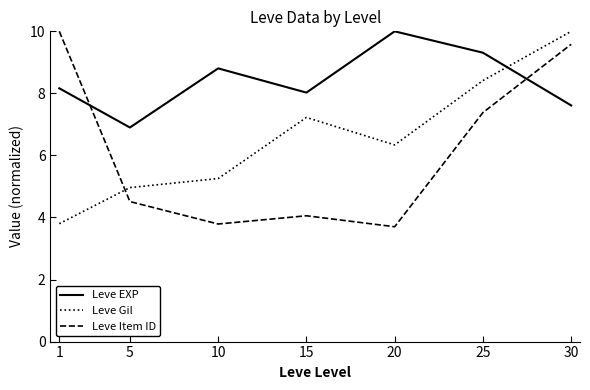

What is the difference between the highest and lowest values at 30?

2.4